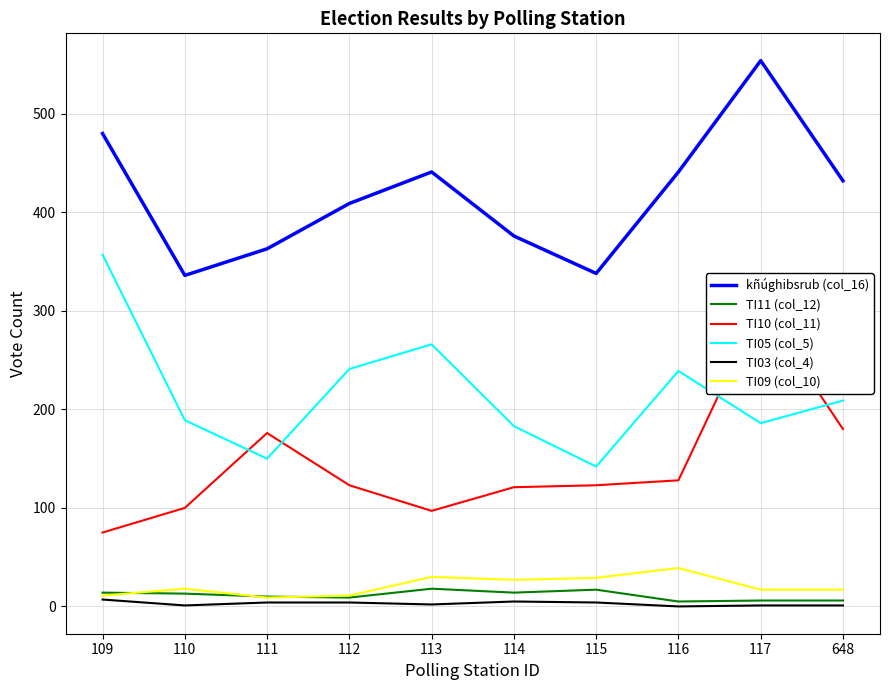

What is the spread (max minus min) of values at 110?

335